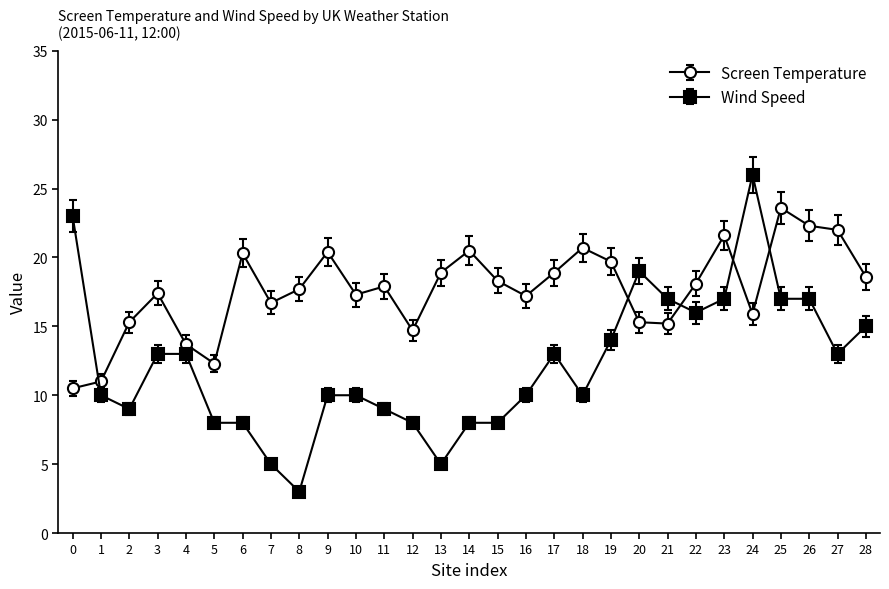

Is it true that Wind Speed equals 19.0 at 20?

True